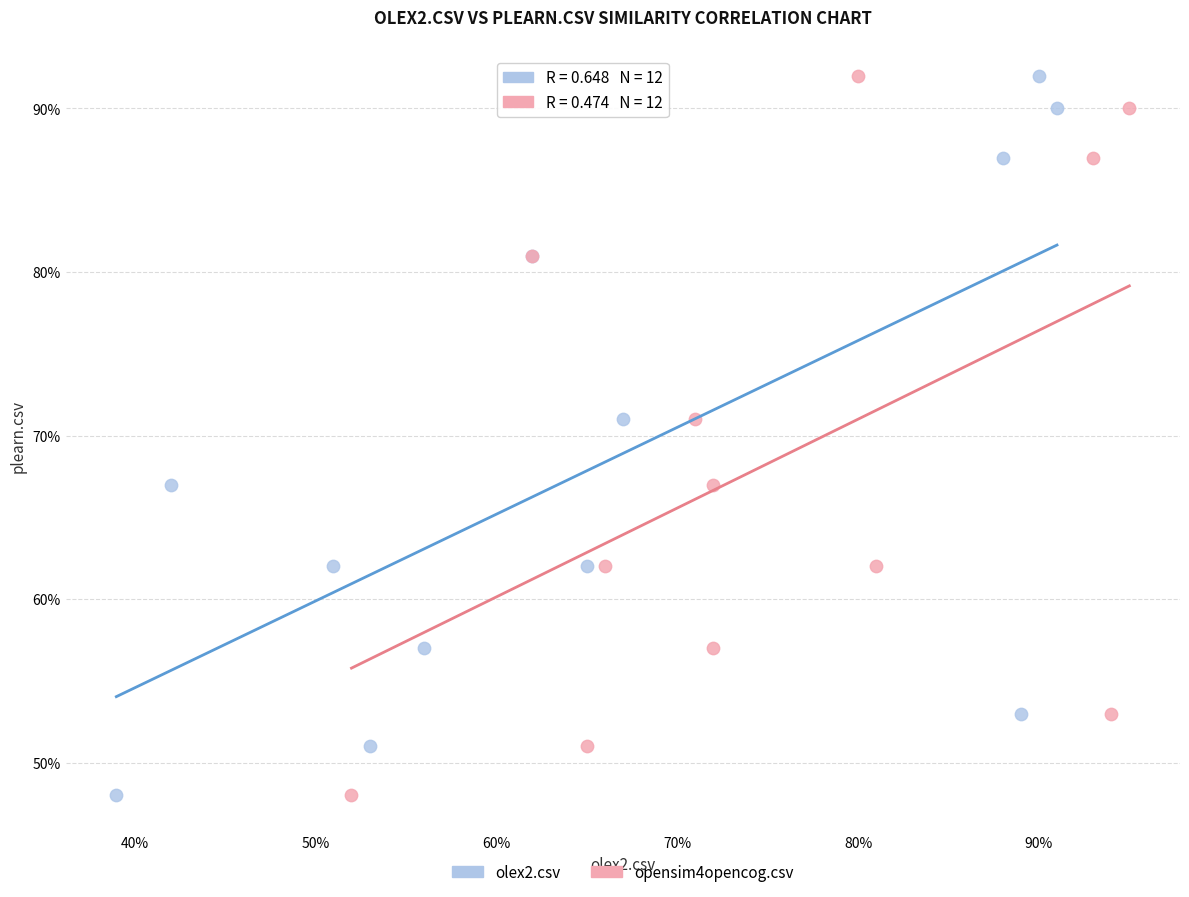

What are all the series names shown in the legend?

olex2.csv, opensim4opencog.csv